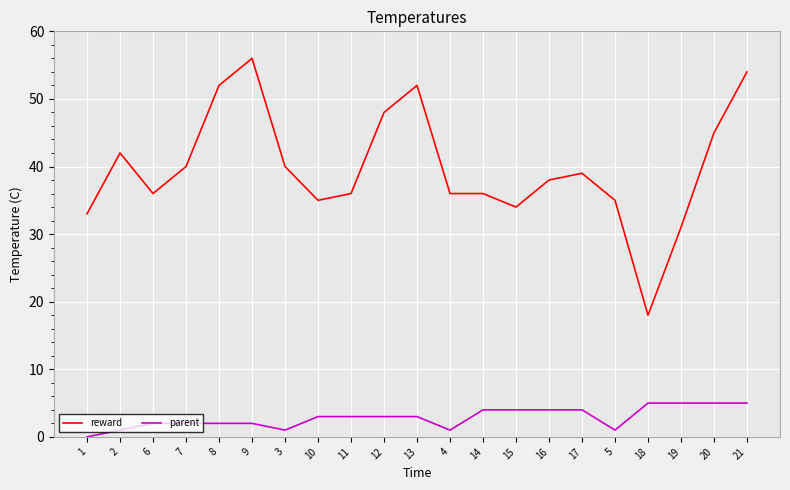

Where is the first local minimum for reward?

6